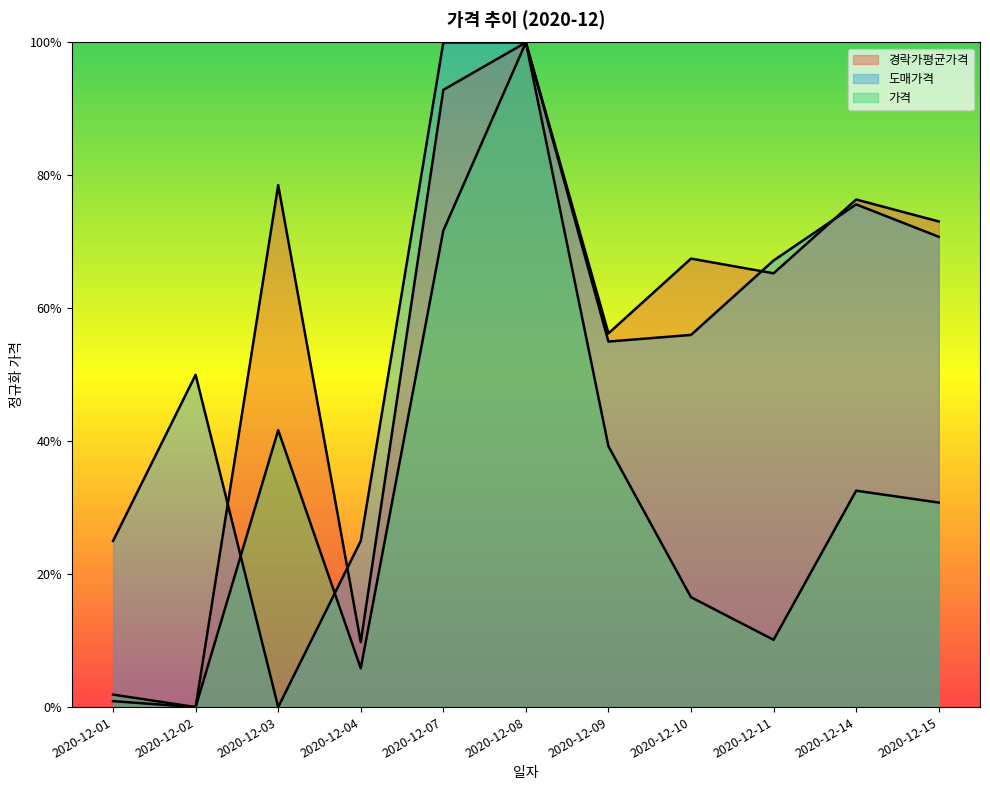

Which label corresponds to the smallest value in the chart?

2020-12-02